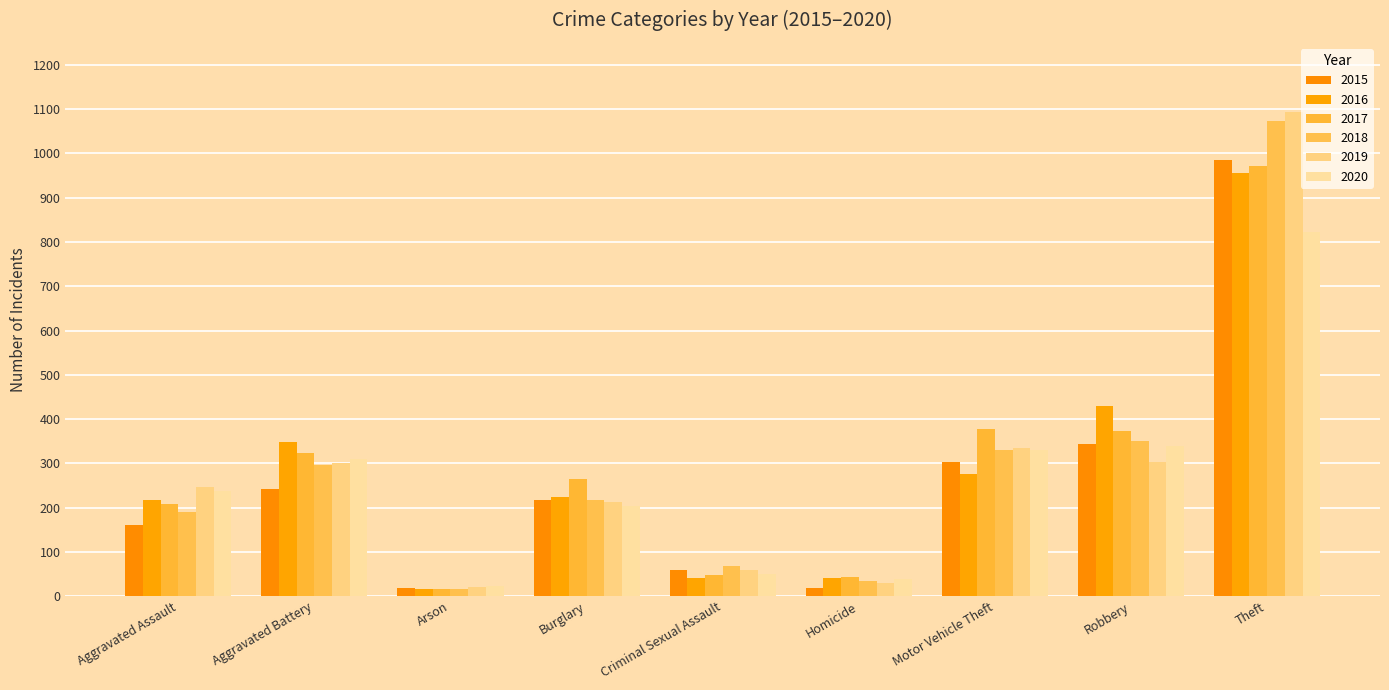

What is the difference between the second highest and minimum values in the 2017 series?

363